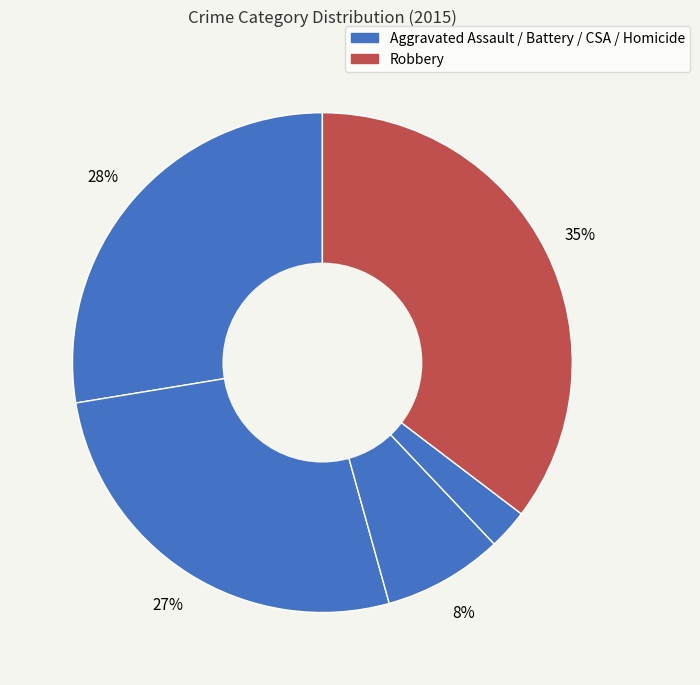

How many segments does this pie chart have?

5